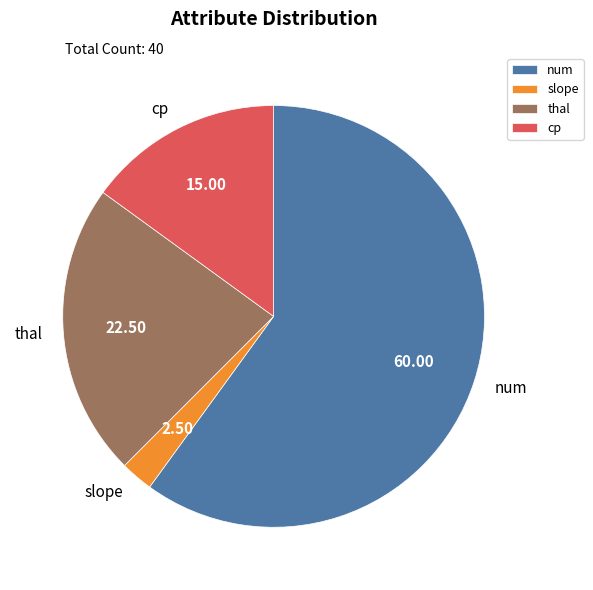

Does thal represent more than half of the total?

No